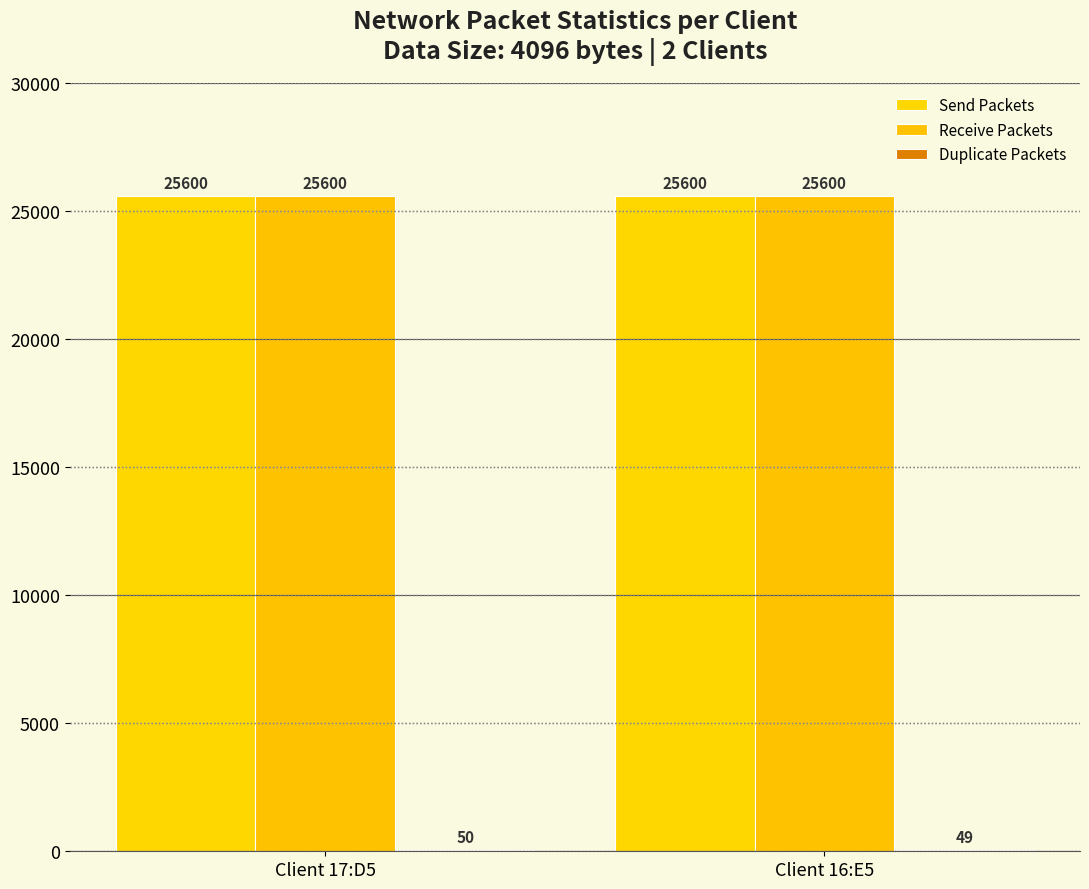

Which series has the largest total across all categories?

Send Packets